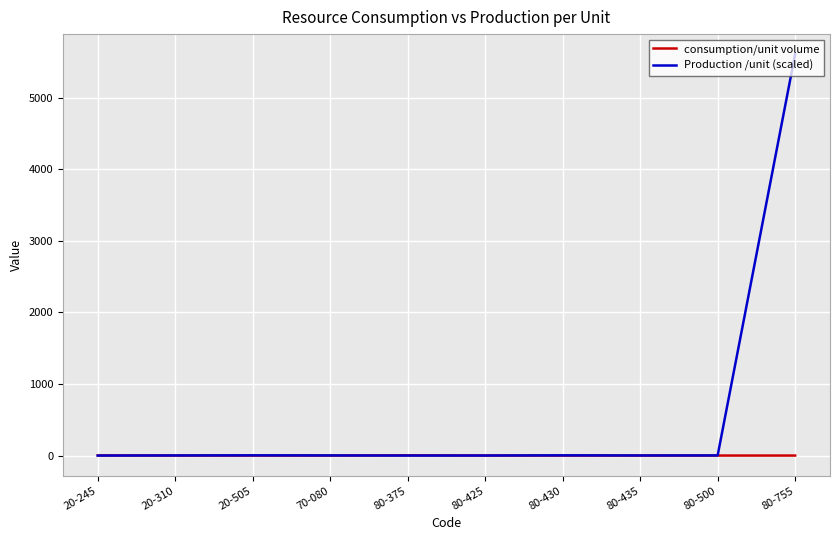

After their last crossing, which series has the higher values: Production /unit (scaled) or consumption/unit volume?

Production /unit (scaled)